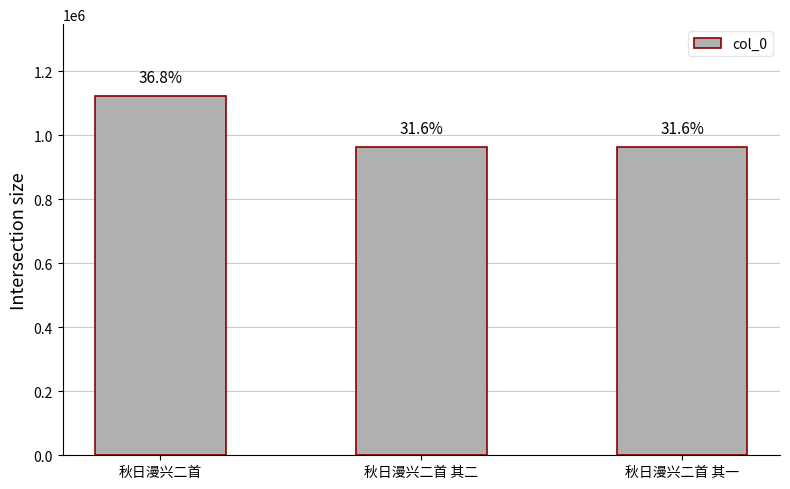

Are the bars horizontal?

No